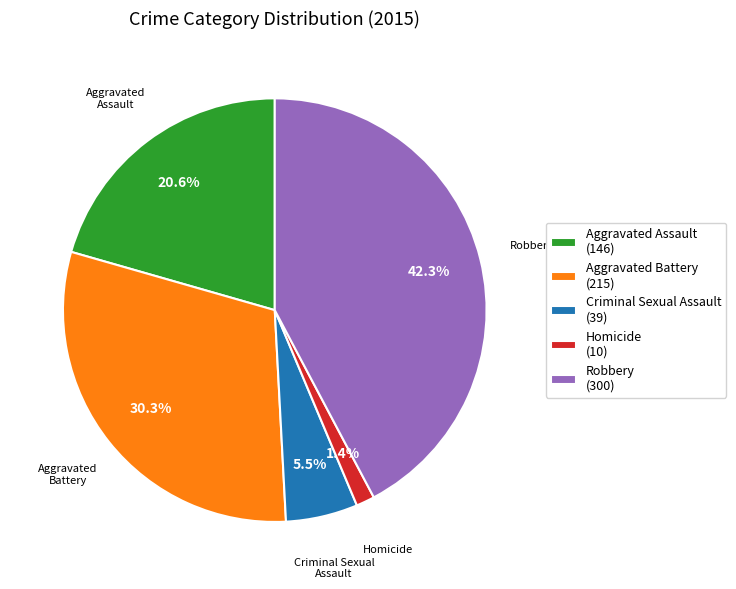

To the nearest percent, what is the difference between the Aggravated Assault and Robbery slice percentages?

22%